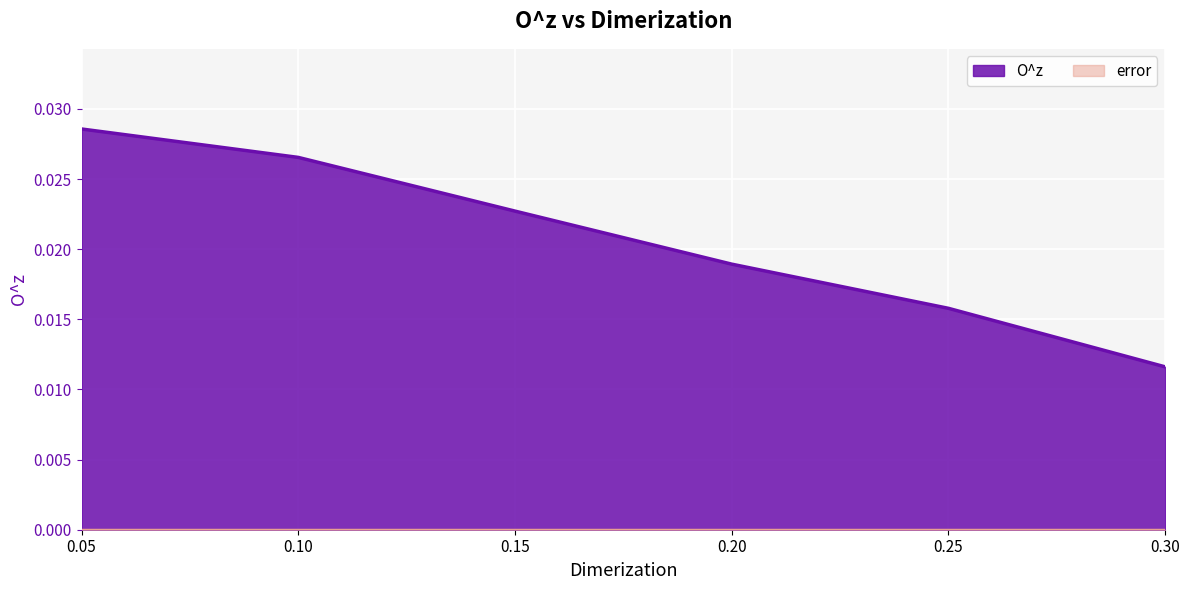

Which label corresponds to the smallest value in the chart?

0.3